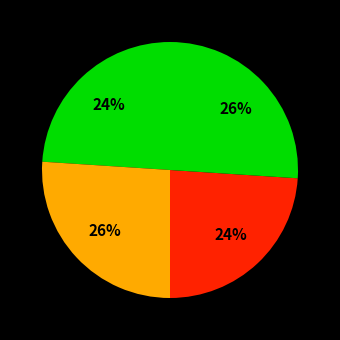

How many segments does this pie chart have?

4